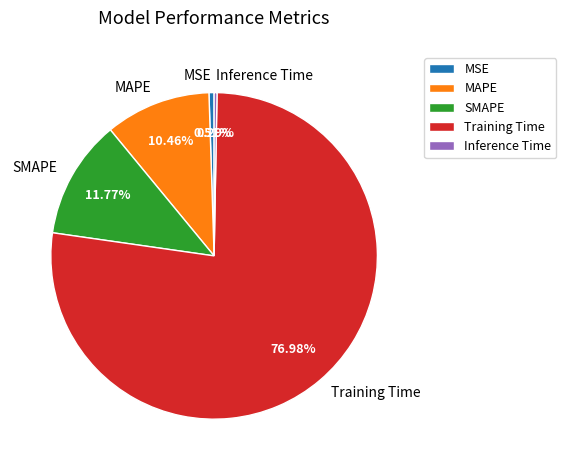

How many slices are in this pie chart?

5